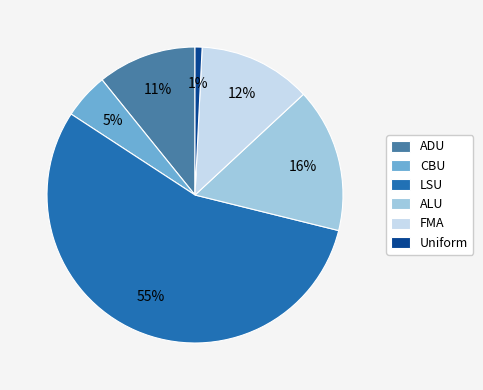

Is there any slice that represents more than half of the pie?

Yes